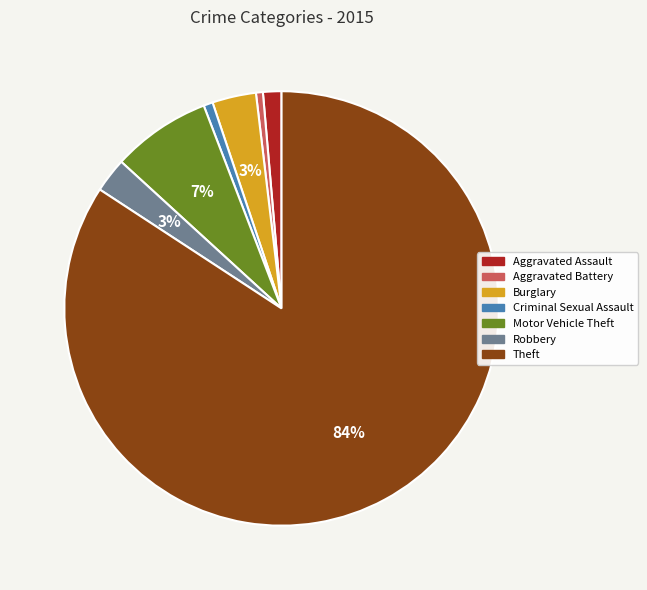

Combined, do Aggravated Battery and Criminal Sexual Assault account for over 50%?

No